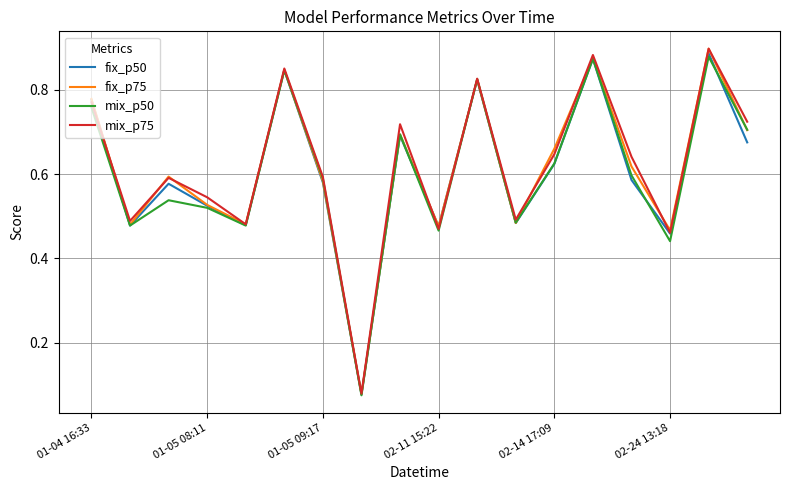

What are all the series names shown in the legend?

fix_p50, fix_p75, mix_p50, mix_p75